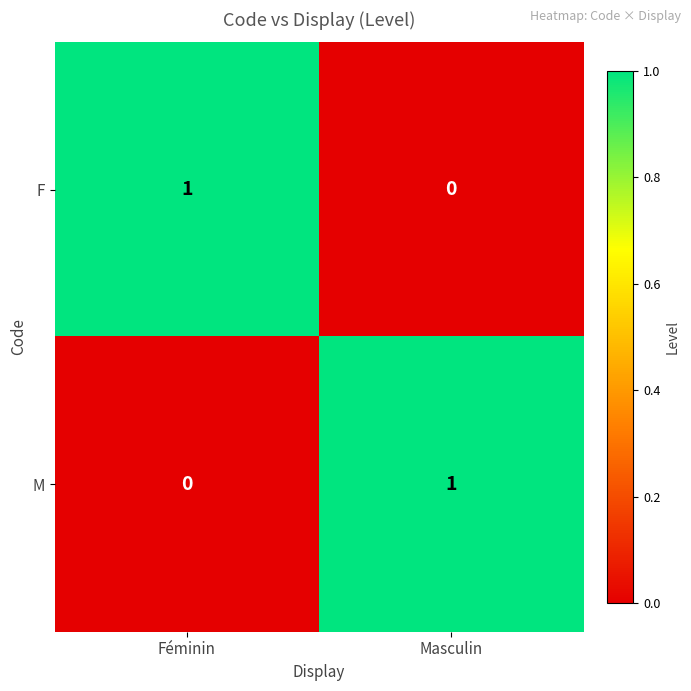

At which label is M closest to 0?

Féminin